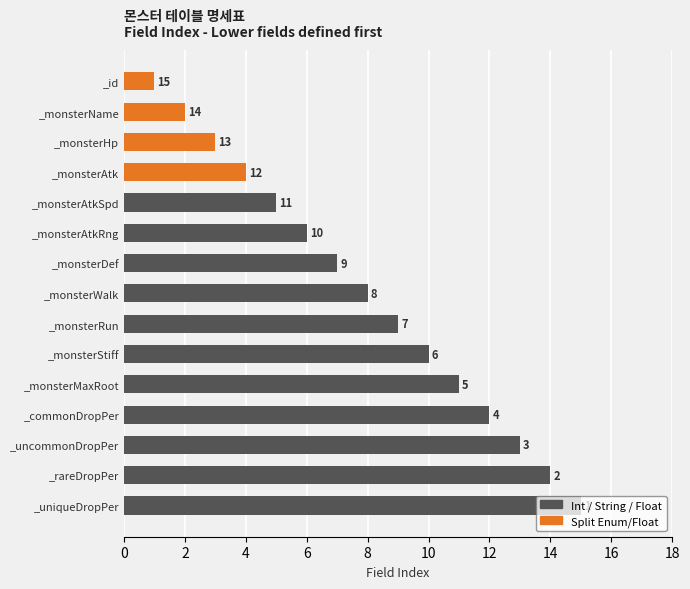

What is the average value?

8